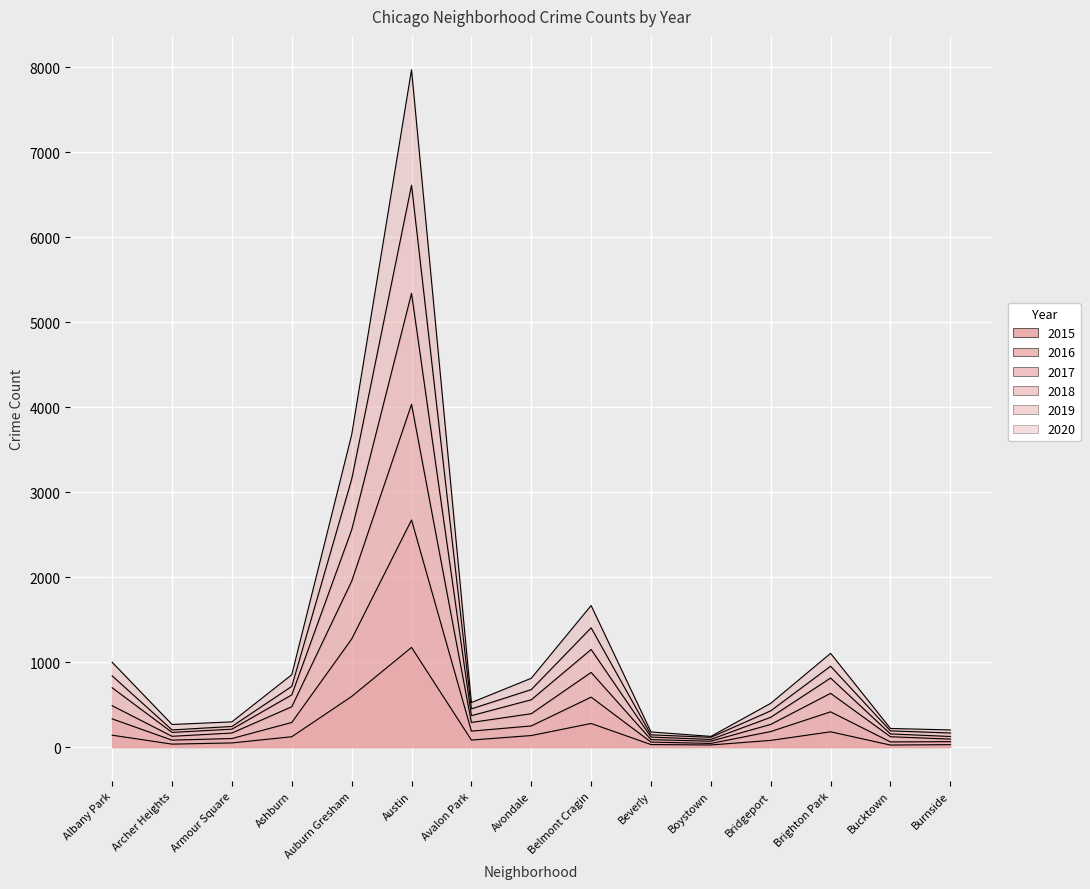

What is the label of the 14th point from the right?

Archer Heights